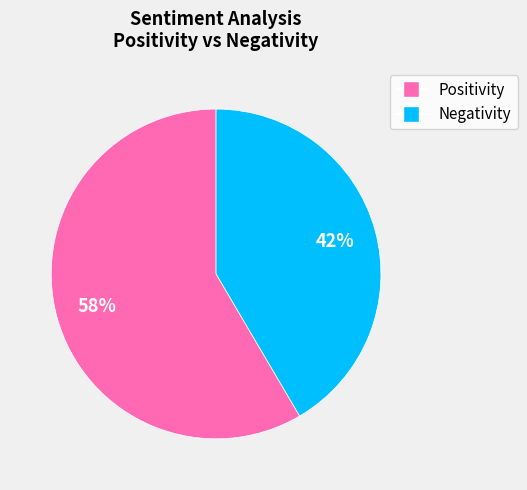

To the nearest percent, what is the average slice percentage?

50%